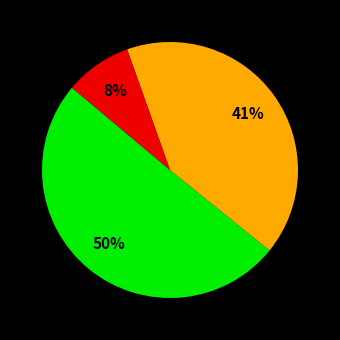

To the nearest percent, what is the average slice percentage?

33%